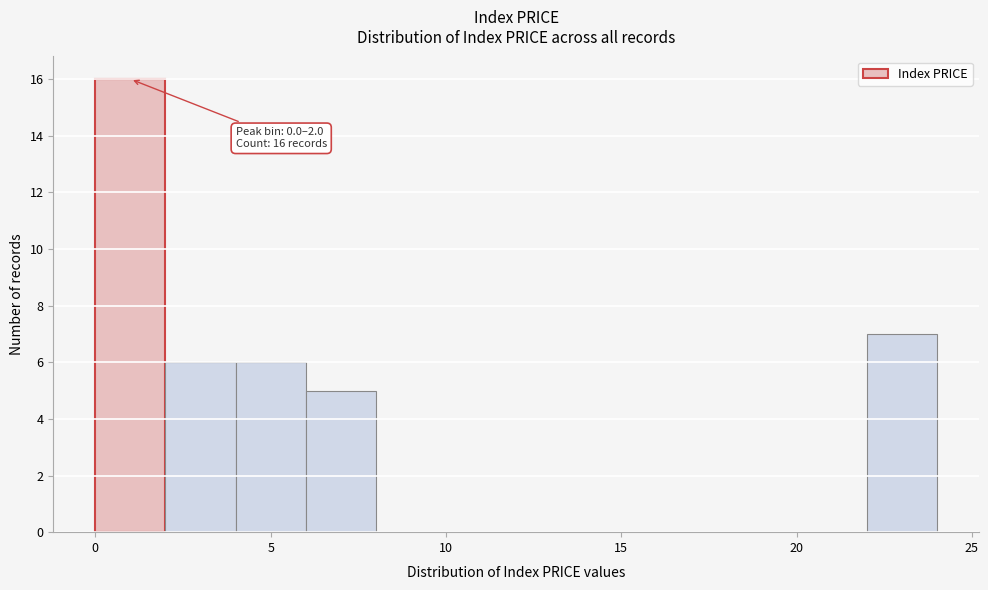

Over which range of the x-axis is the bar tallest?

0 to 2